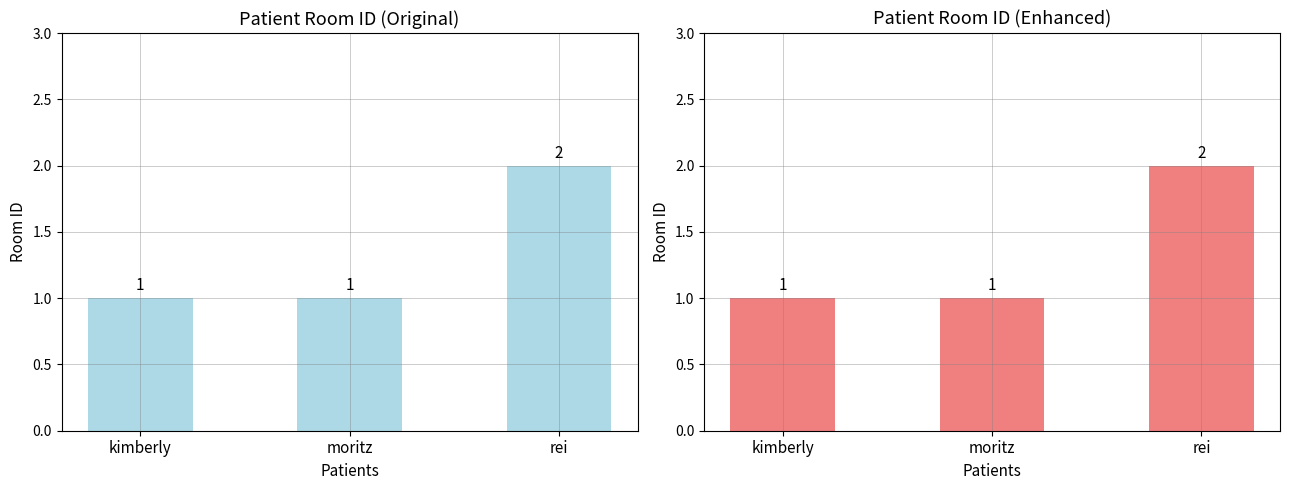

What is the ratio of the value at kimberly to the value at moritz?

1.0